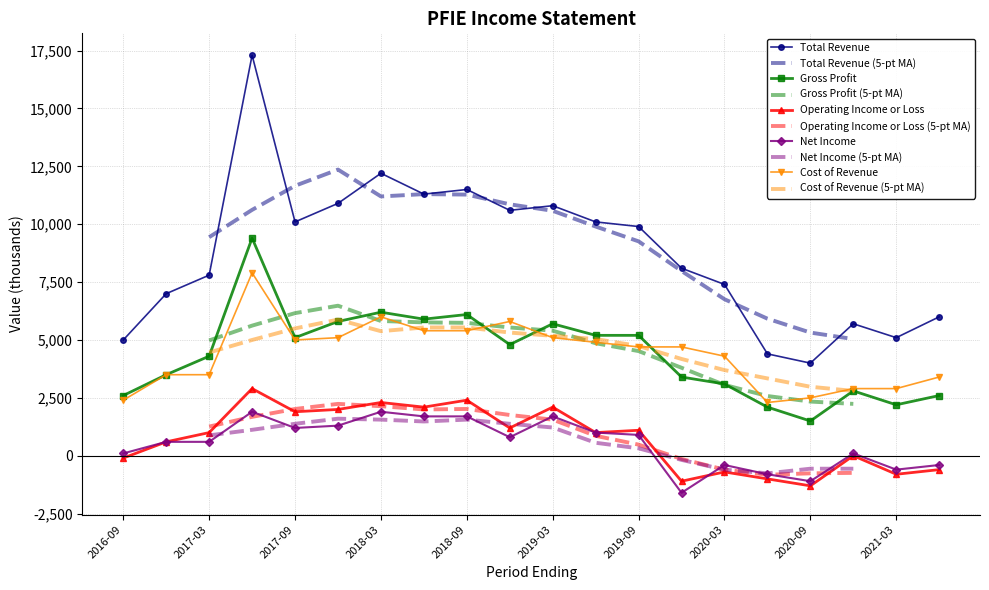

How many interior local valleys does the Net Income series have?

5